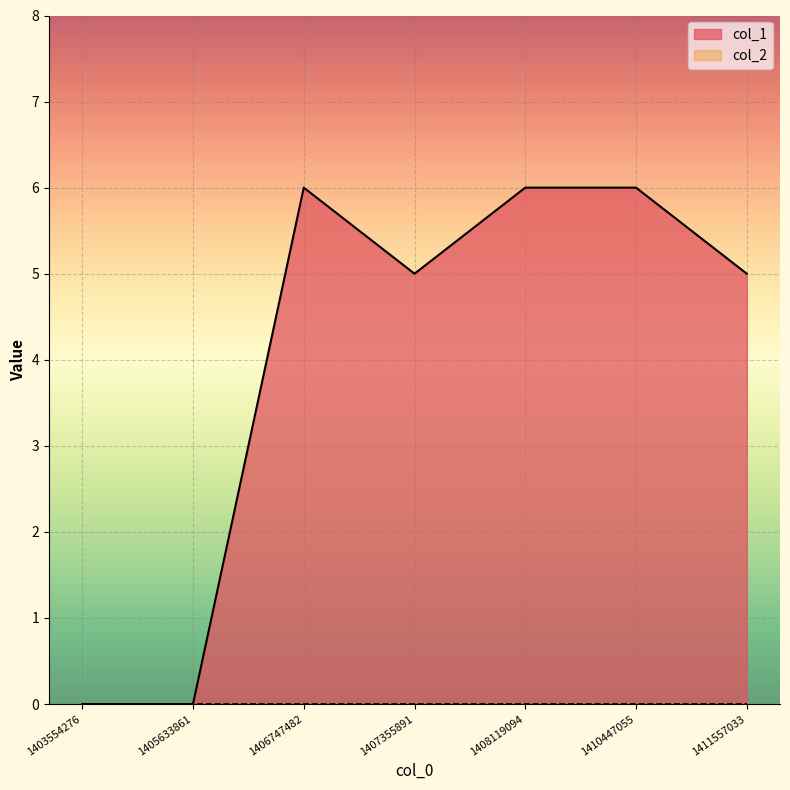

Which category has the lowest value across all series?

1403554276